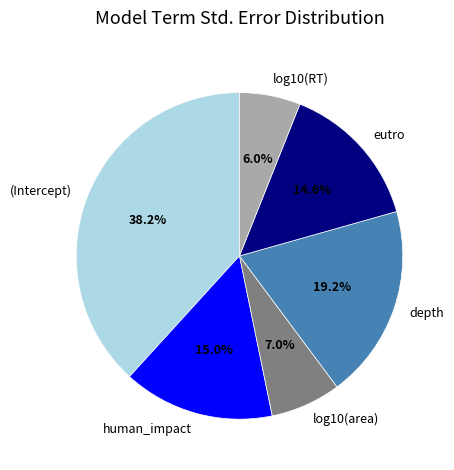

Is it true that log10(RT) is 6% of the pie?

True